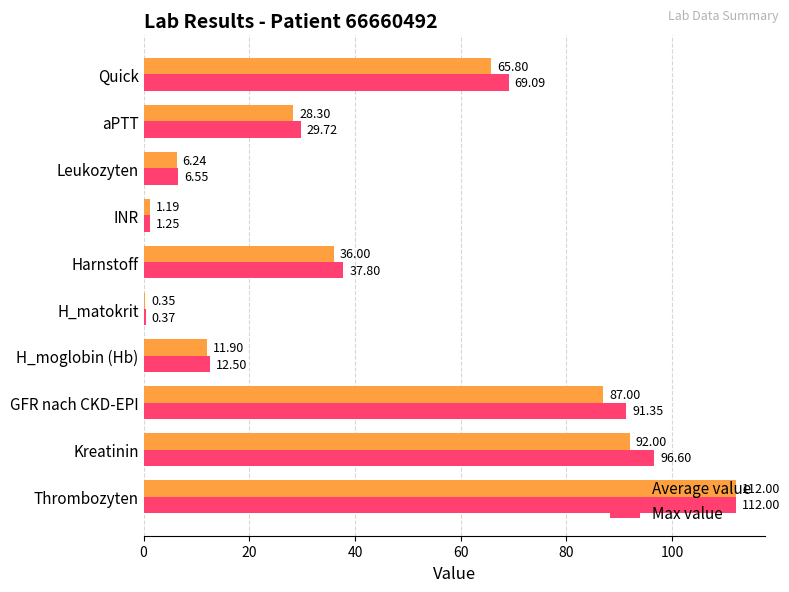

Which label corresponds to the largest value in the chart?

Thrombozyten